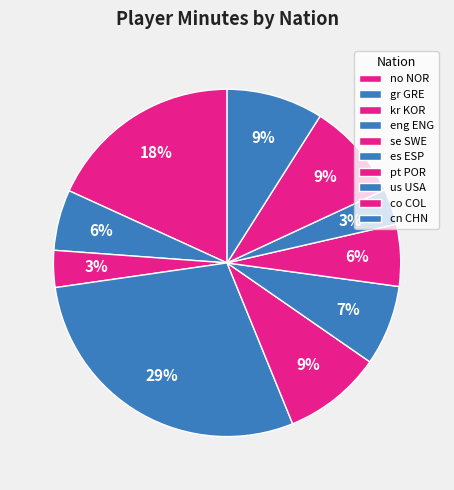

How many slices are in this pie chart?

10